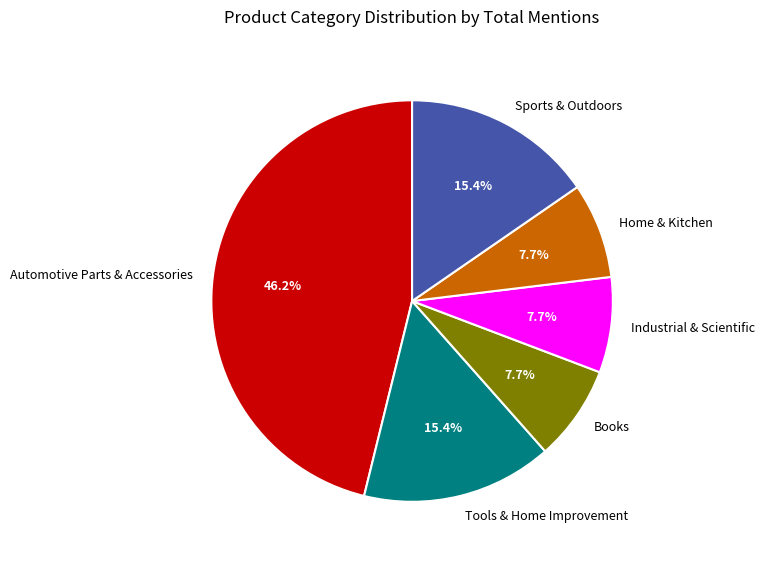

To the nearest percent, what is the average slice percentage?

17%